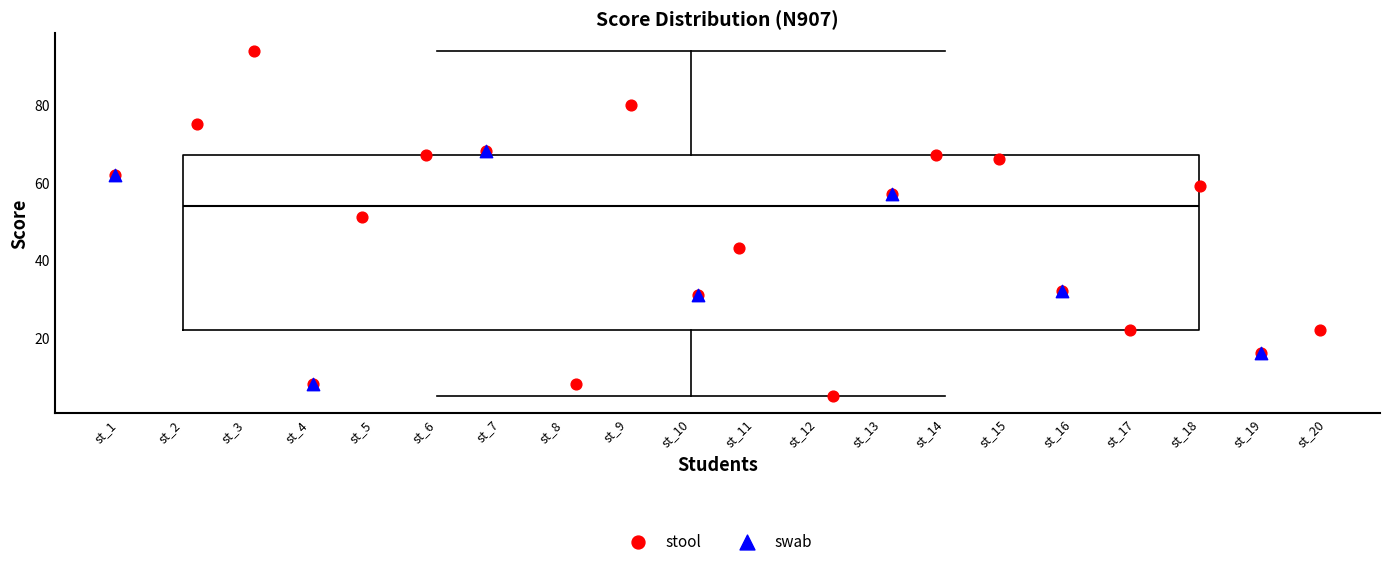

Read this box plot against the y-axis: the position of the median line, the range covered by the box, and the ends of both whiskers. The values are not printed on the chart, so give them approximately, as read against the axis.

median 54, box 22 to 68, whiskers 6 to 94